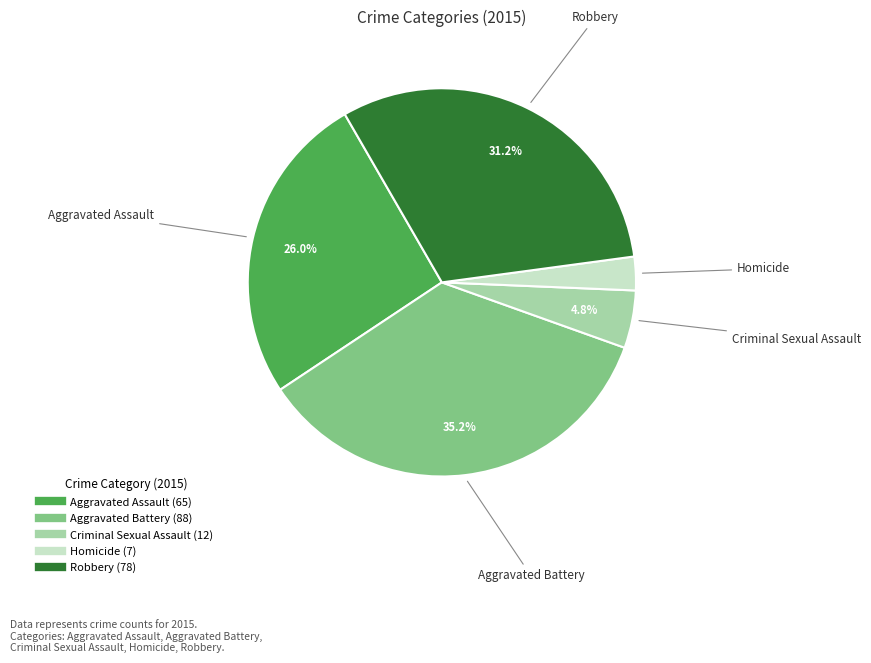

The Homicide slice represents 3% of the pie. True or false?

True